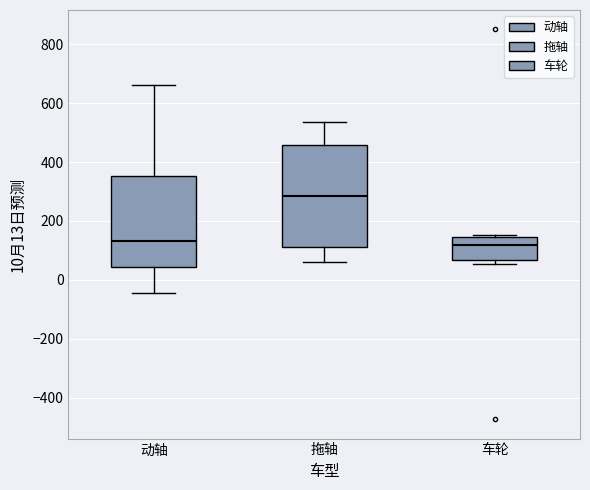

Reading left to right, read every box against the y-axis: the position of its median line, the range the box covers, and the ends of its whiskers. The values are not printed on the chart, so give them approximately, as read against the axis.

动轴: median 140, box 40 to 360, whiskers -40 to 660
拖轴: median 280, box 120 to 460, whiskers 60 to 540
车轮: median 120, box 60 to 140, whiskers 60 (just below the box's lower edge) to 160